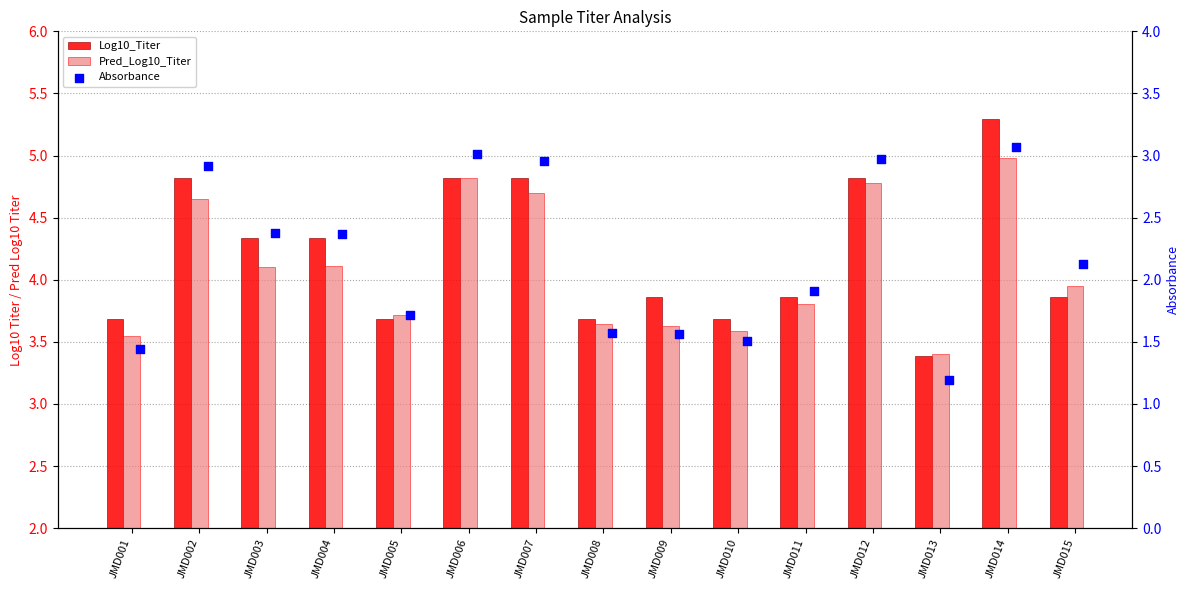

Which series contains the lowest Y value?

Absorbance